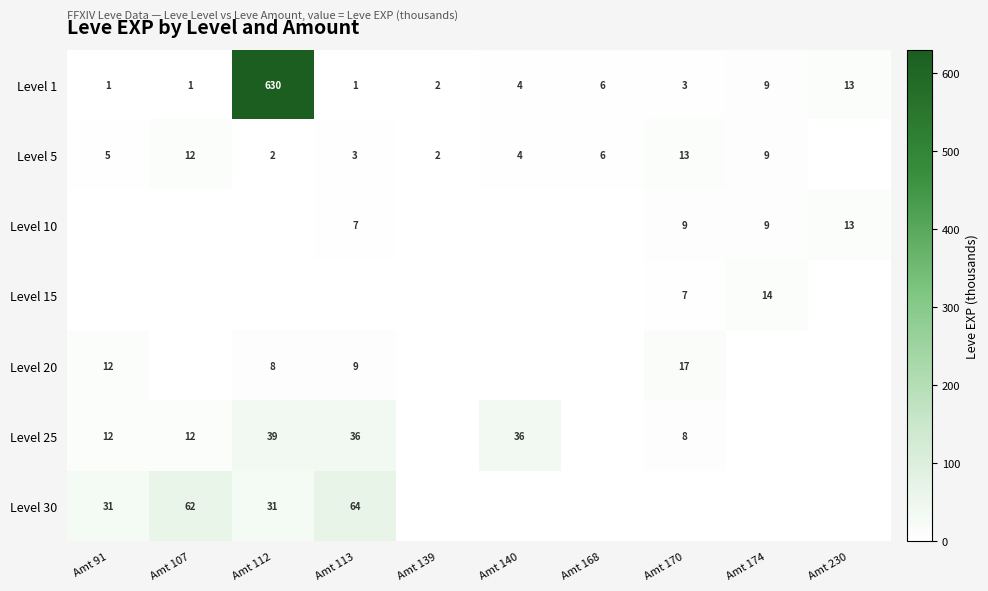

The value of Level 5 at Amt 140 is 4. True or false?

True